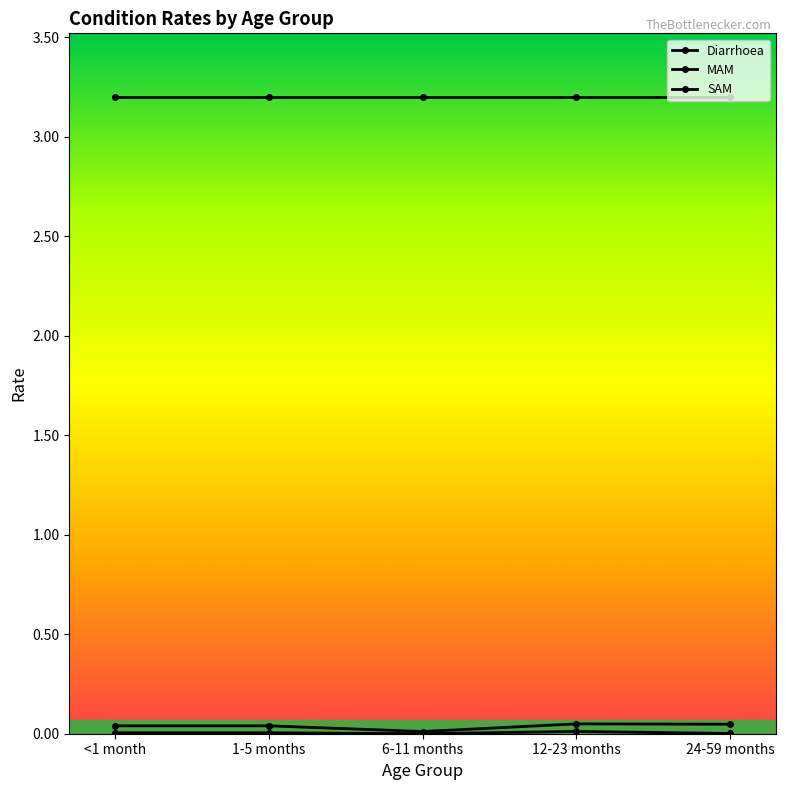

True or false: MAM has a value of 0.0 at 12-23 months.

True